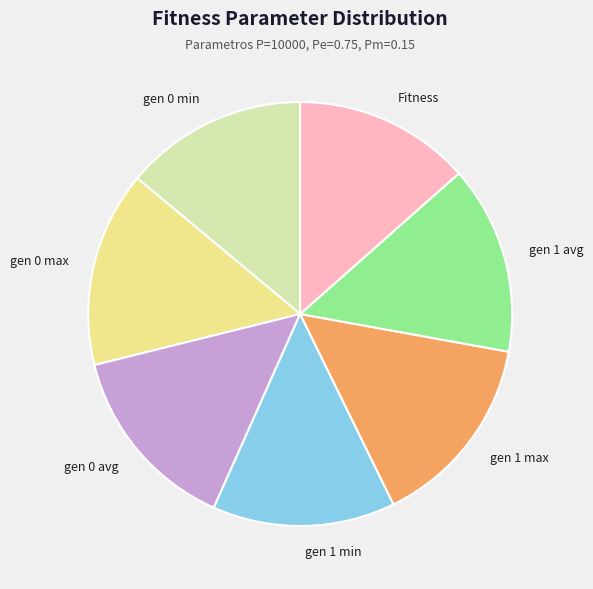

Is gen 0 min the majority of the pie?

No